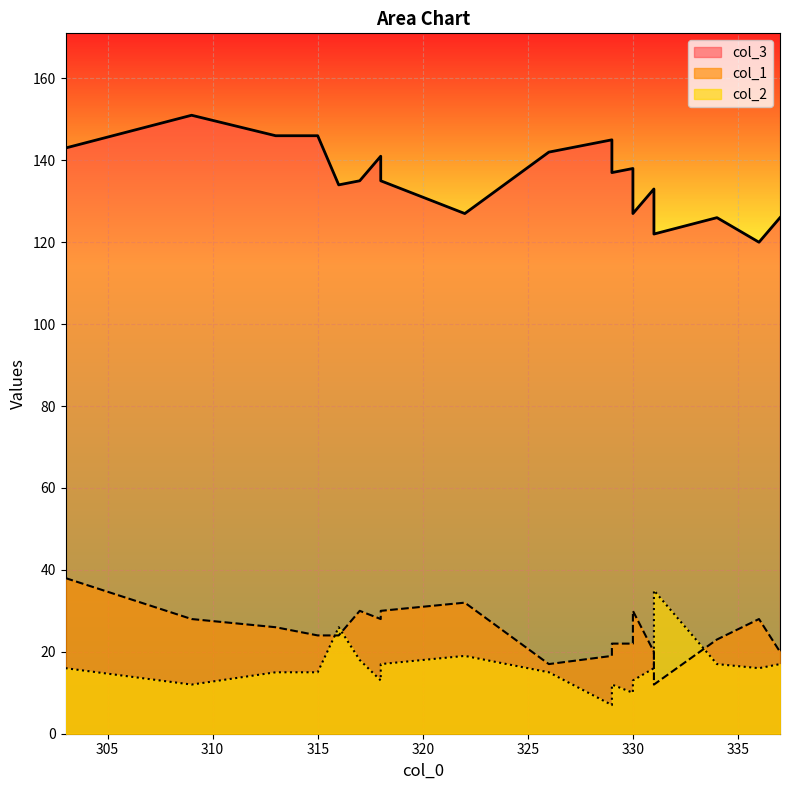

What is the sum of the col_1 values at 334 and 318?

51